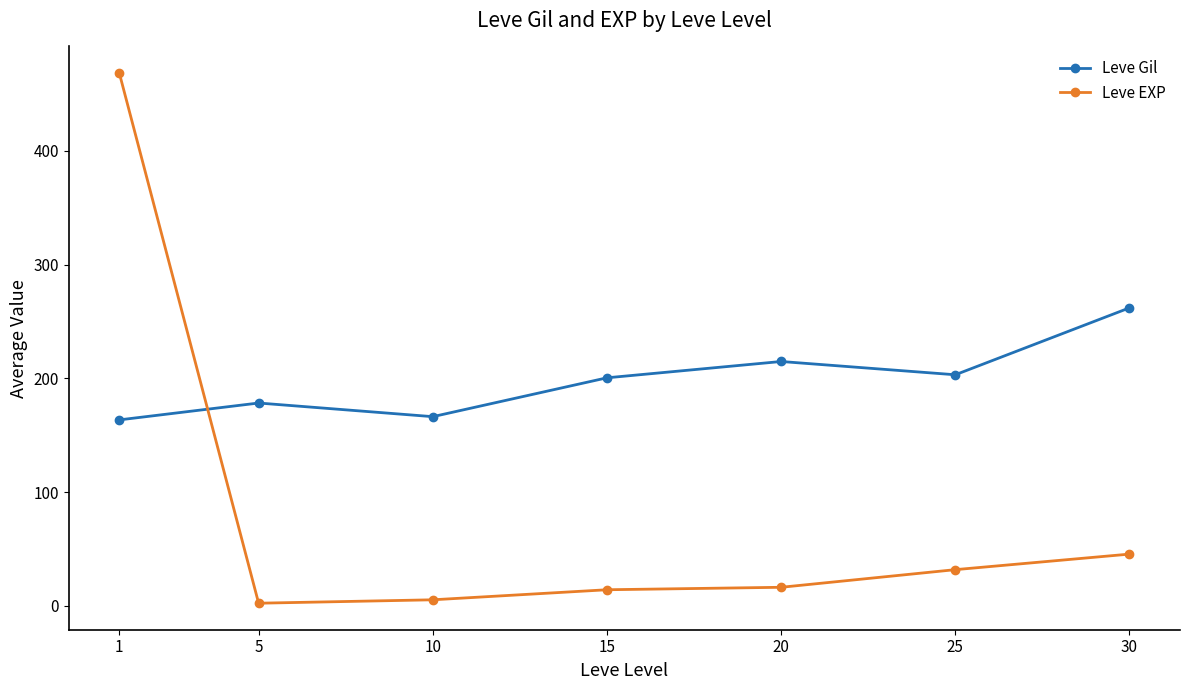

Which series changed the most between 15 and 25?

Leve EXP